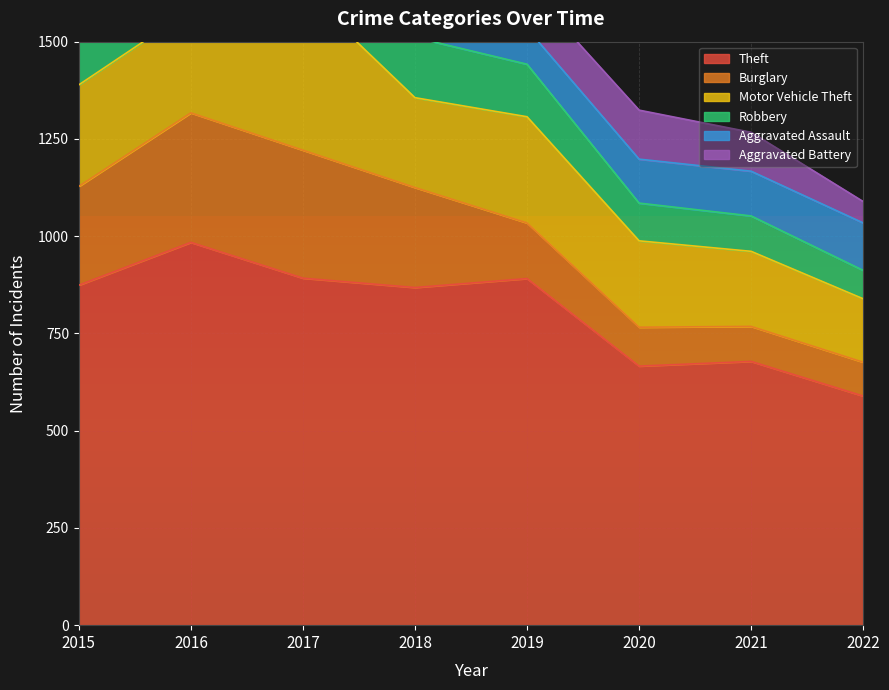

The Aggravated Battery series shows 95 at 2022. True or false?

False